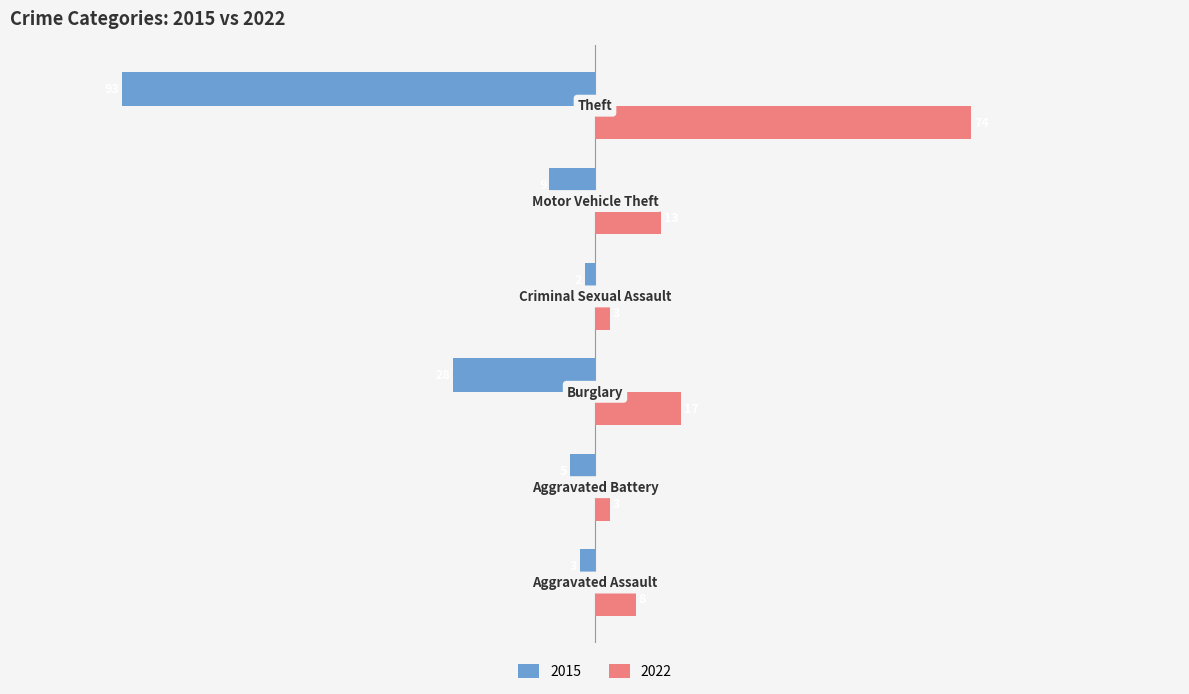

What is the smallest value displayed?

-93